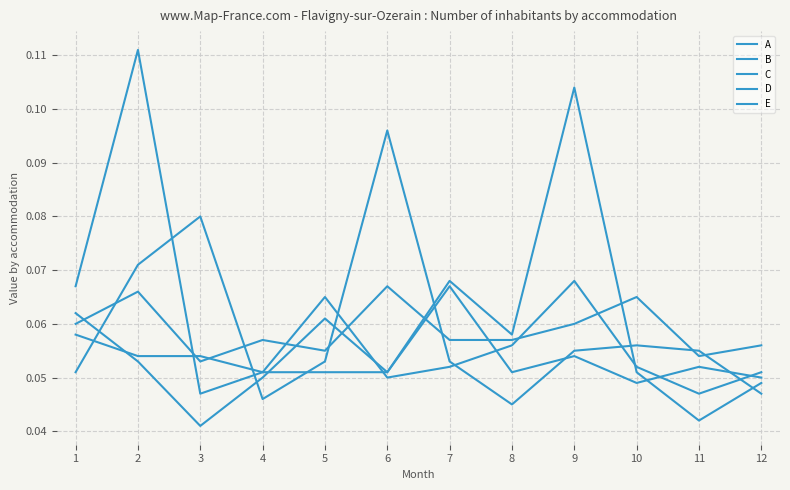

Where is the first local maximum for B?

2